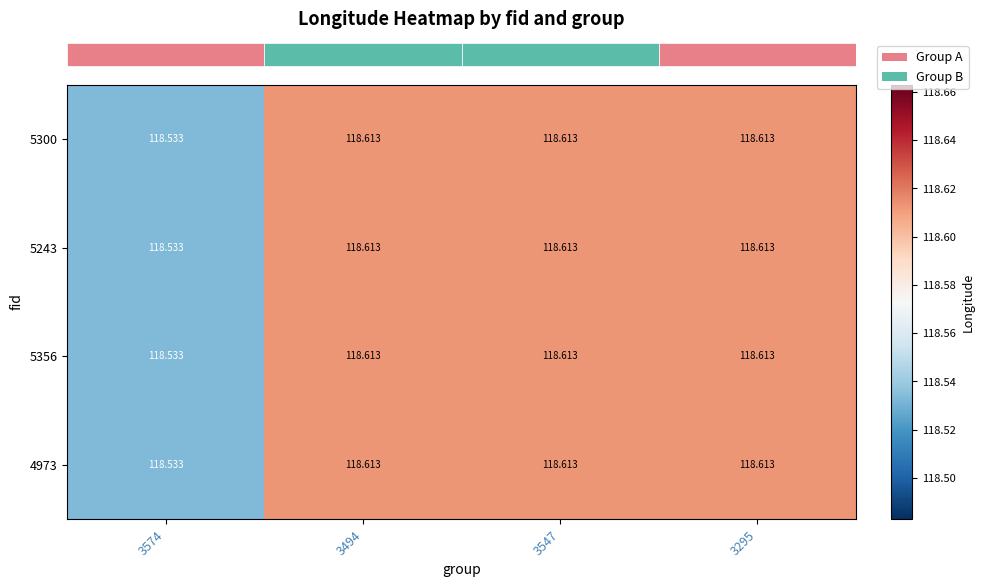

Which category has the lowest value across all series?

3574